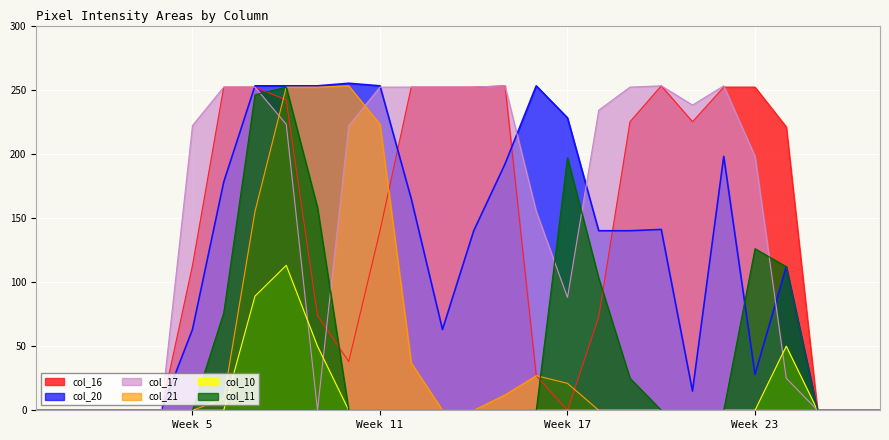

At which label does col_17 reach its peak?

15